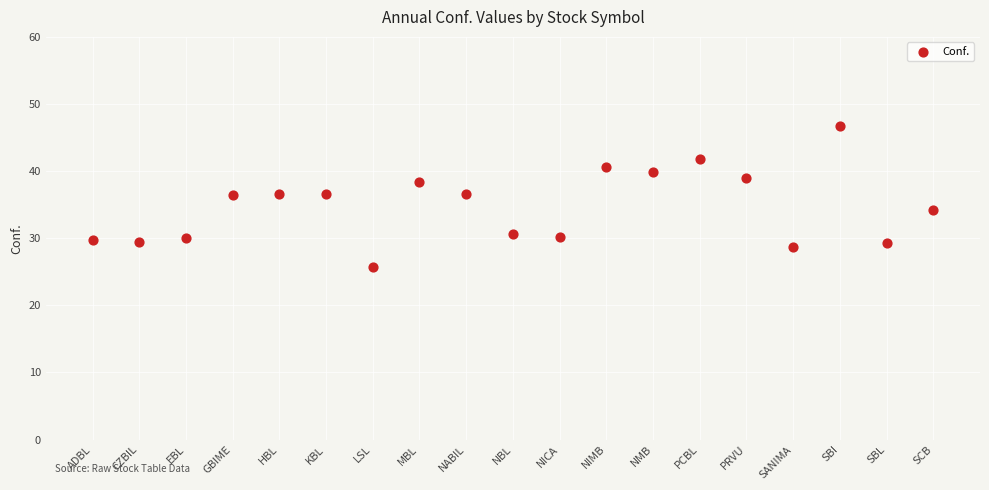

What is the range of Y values (max minus min)?

20.9